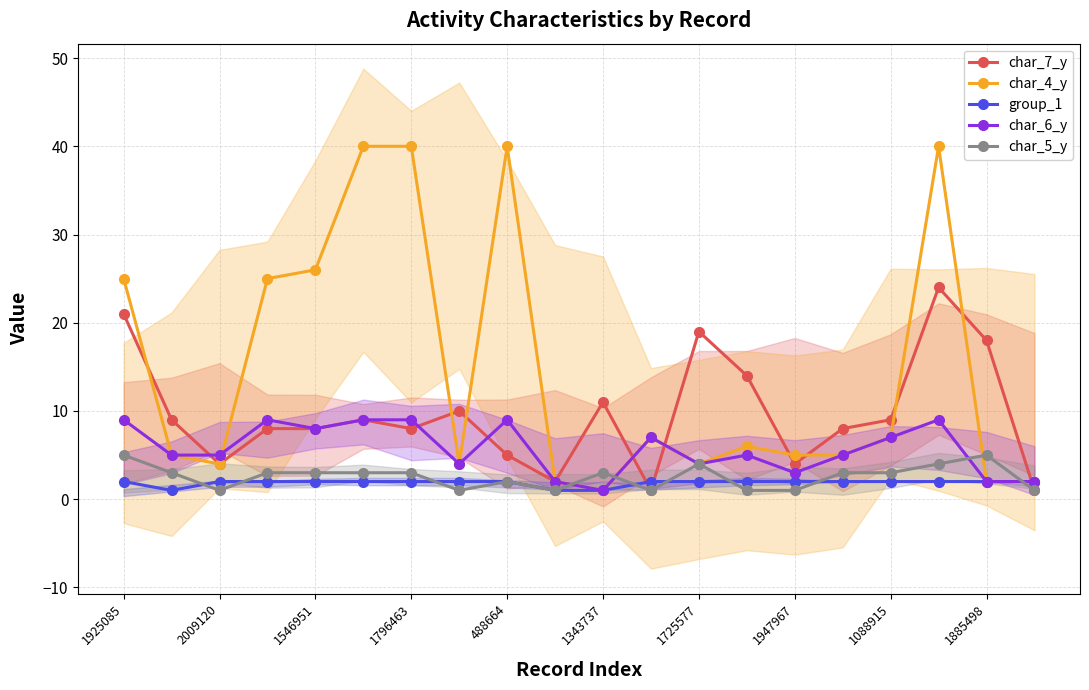

After their last crossing, which series has the higher values: char_4_y or char_7_y?

char_4_y